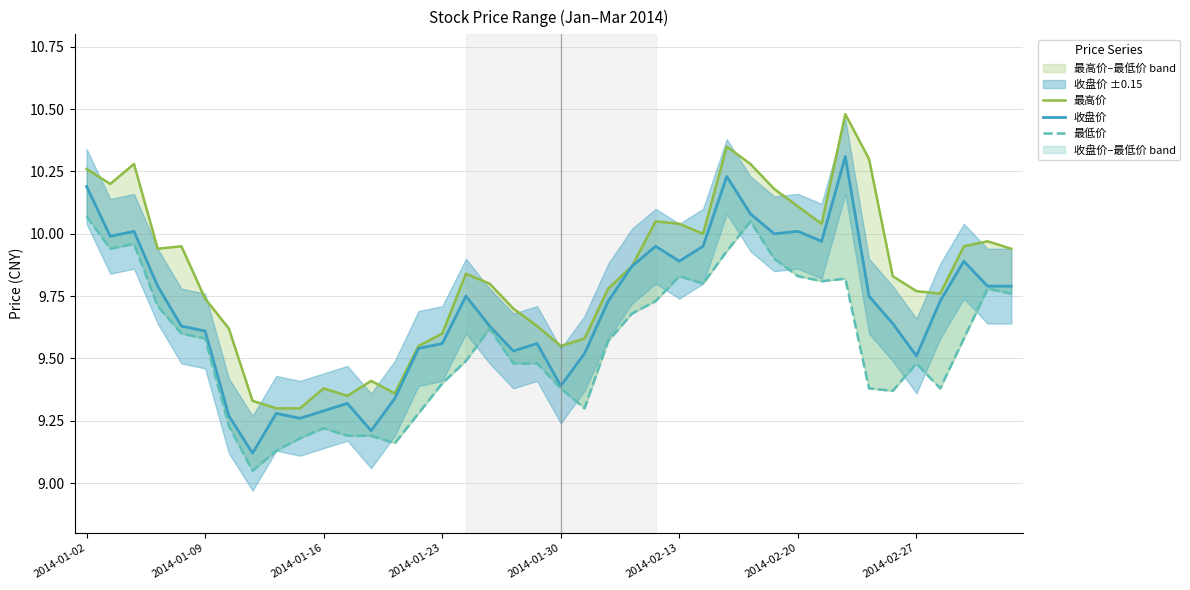

What is the maximum value shown in the chart?

10.5